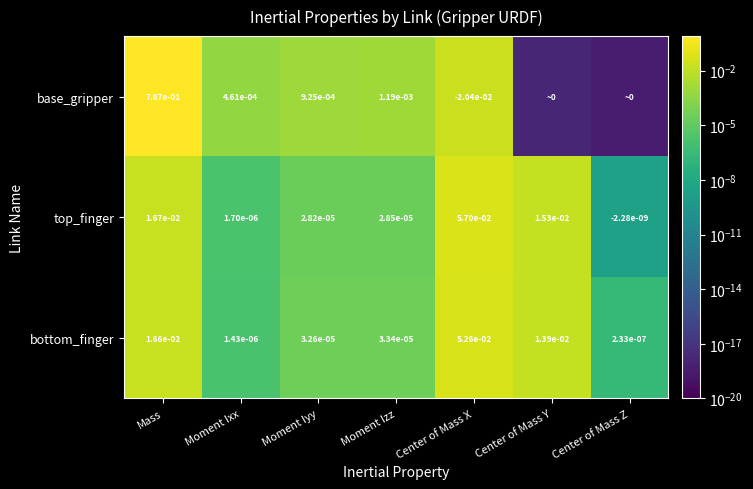

Rank the categories by bottom_finger value from lowest to highest.

Center of Mass Z, Moment Ixx, Moment Iyy, Moment Izz, Center of Mass Y, Mass, Center of Mass X